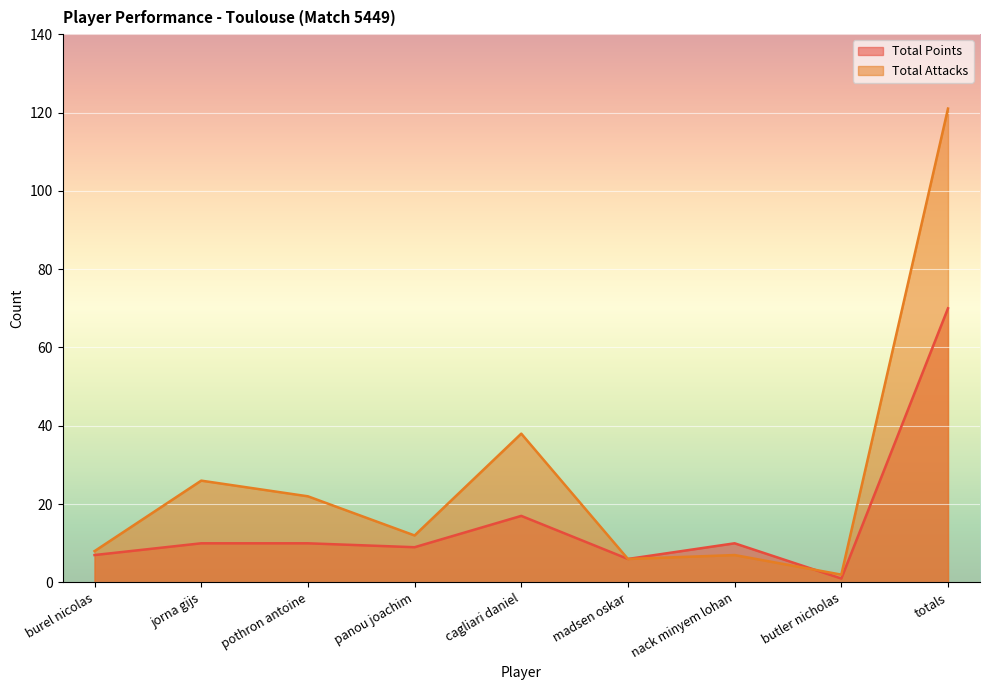

At which label does Total Points reach its minimum?

butler nicholas